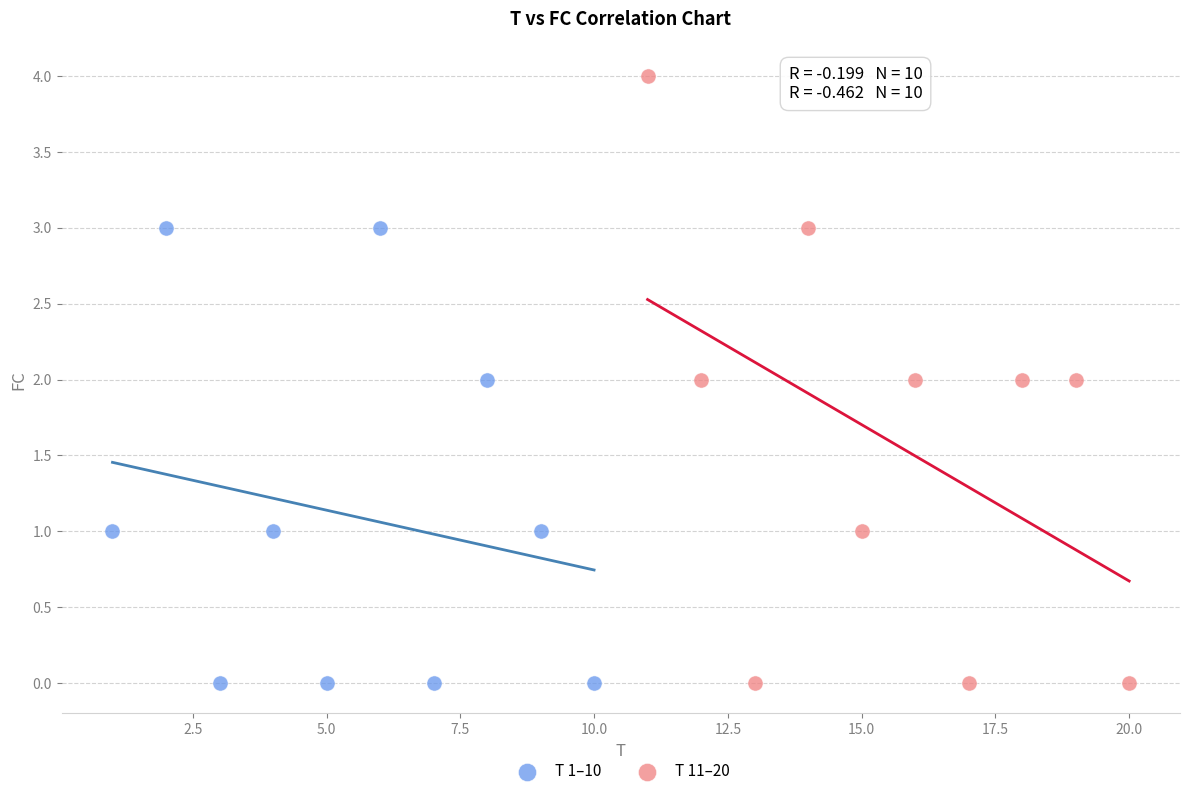

Which series contains the highest Y value?

T 11–20